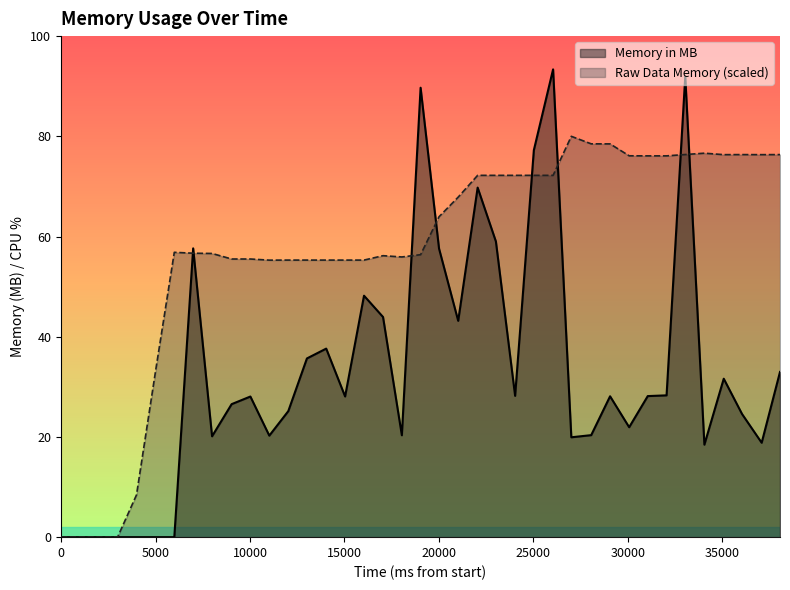

True or false: Raw Data Memory (MB) has more than 0 points higher than both neighbors.

True